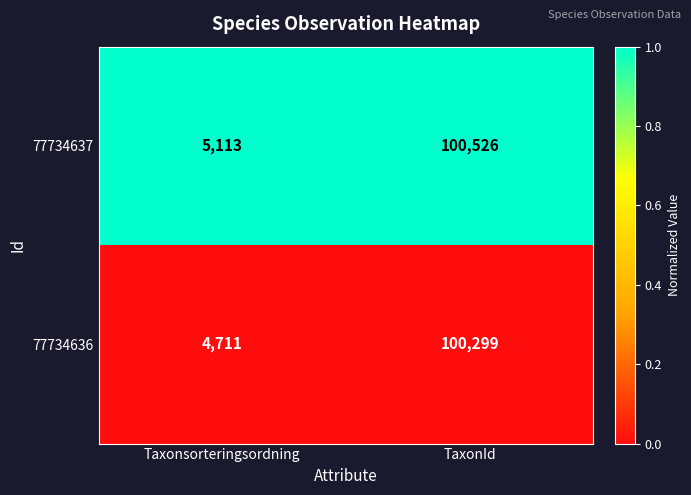

Which series changed the most between Taxonsorteringsordning and TaxonId?

77734636